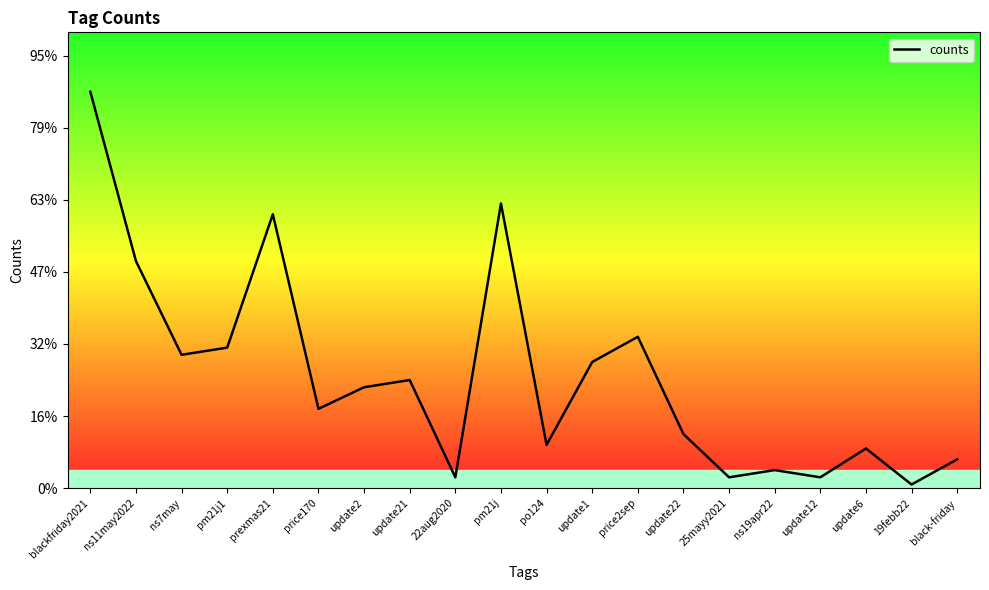

The value at ns7may is 37. True or false?

True